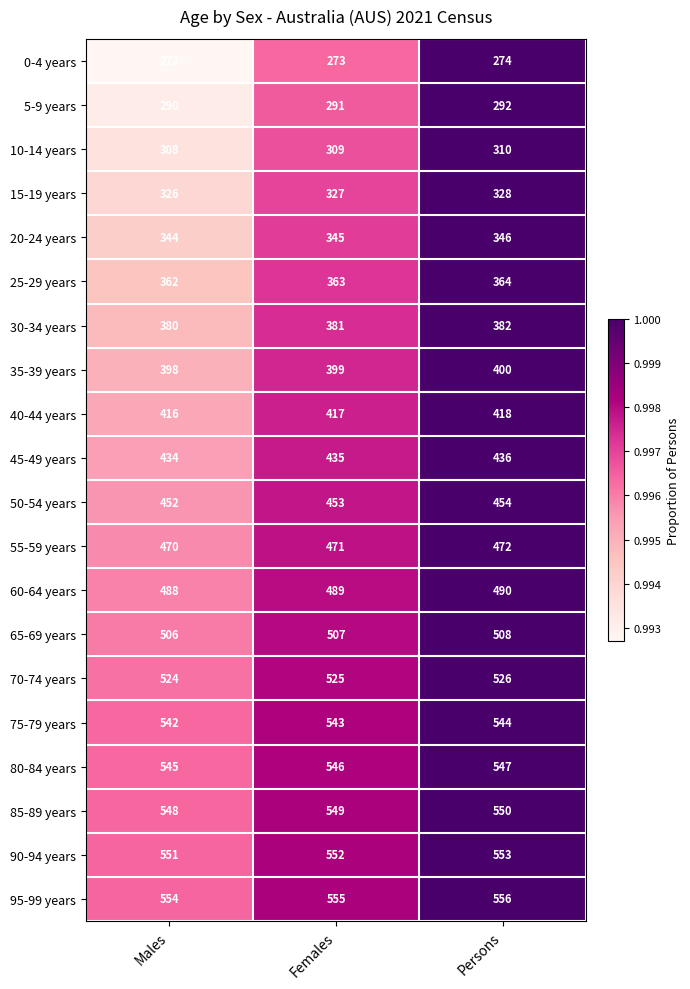

What is the greatest value displayed?

556